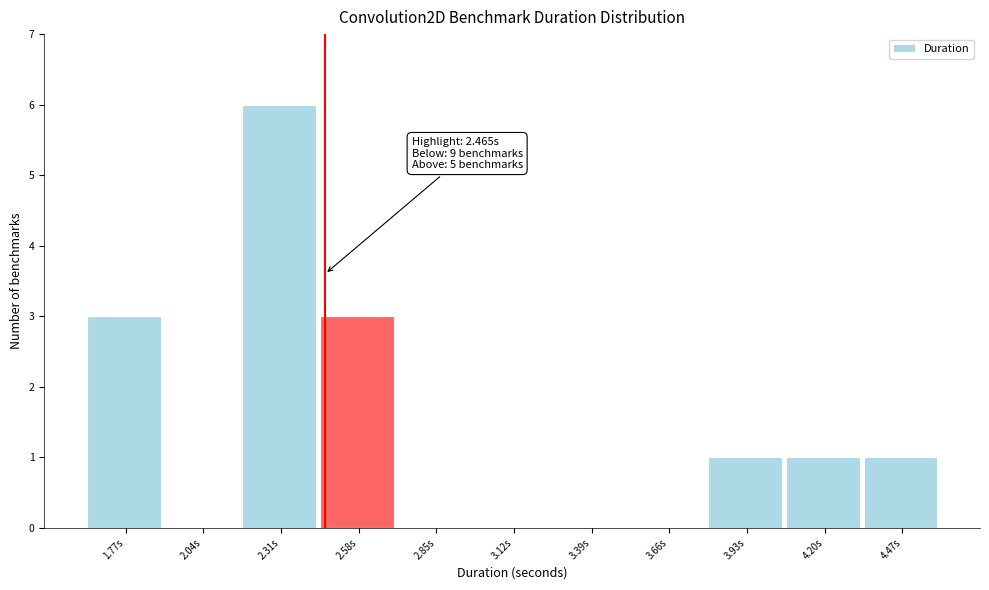

Which range on the x-axis has the tallest bar?

2.20 to 2.45